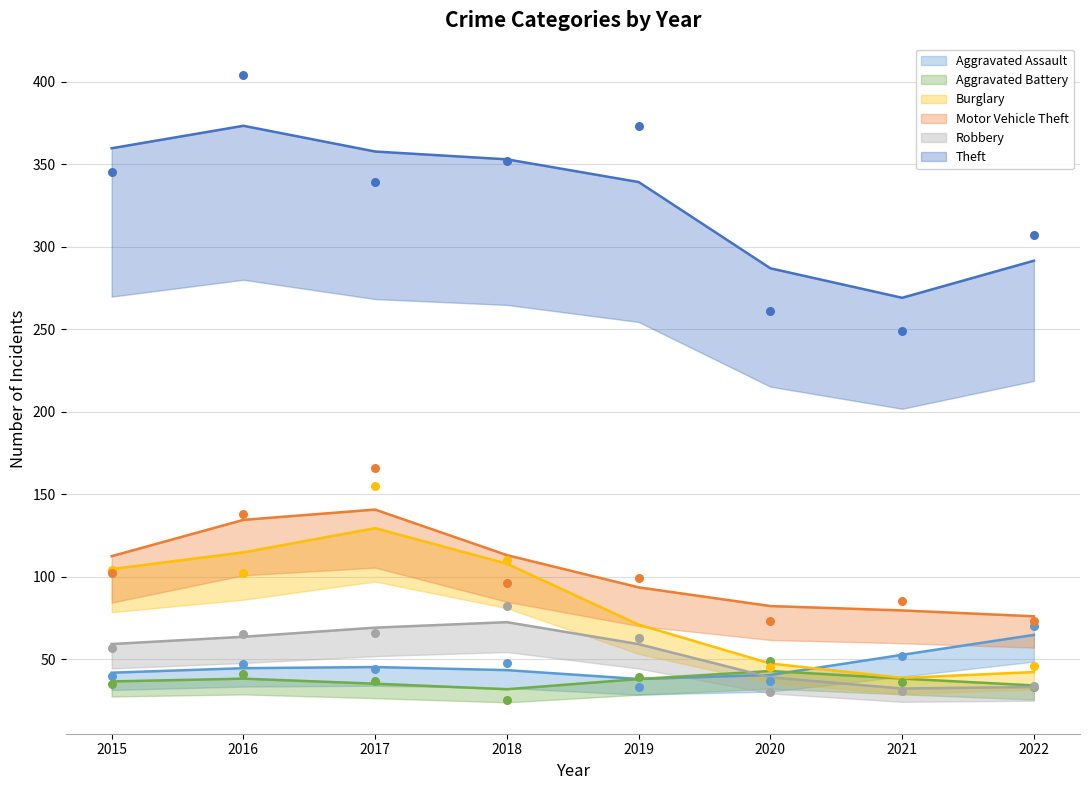

At which category is the sum across all series the highest?

2017